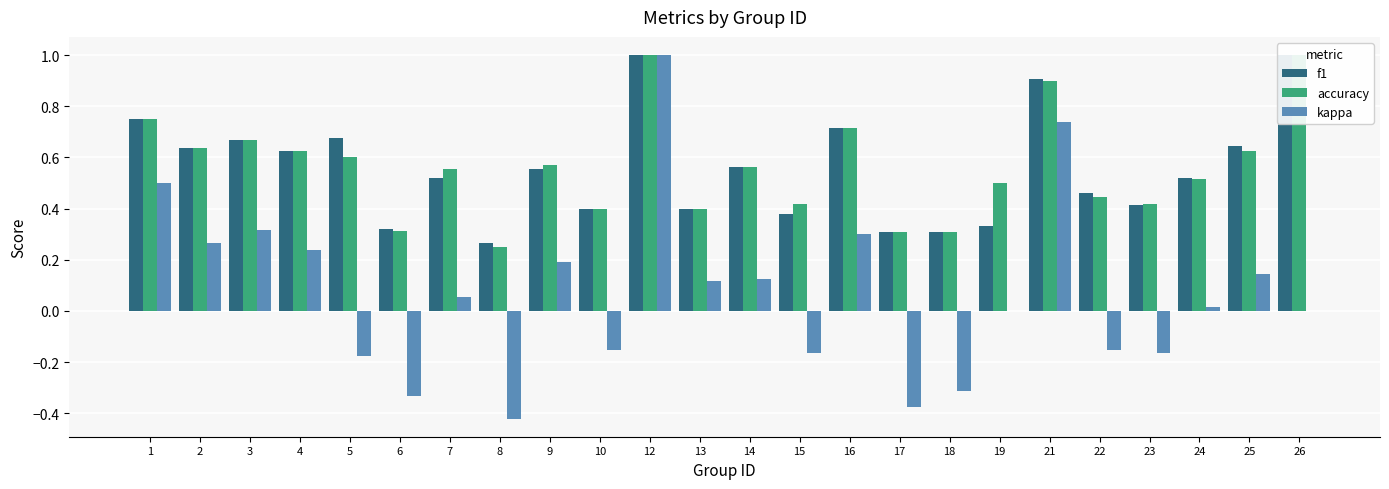

What is the approximate value of f1 at 13?

0.4